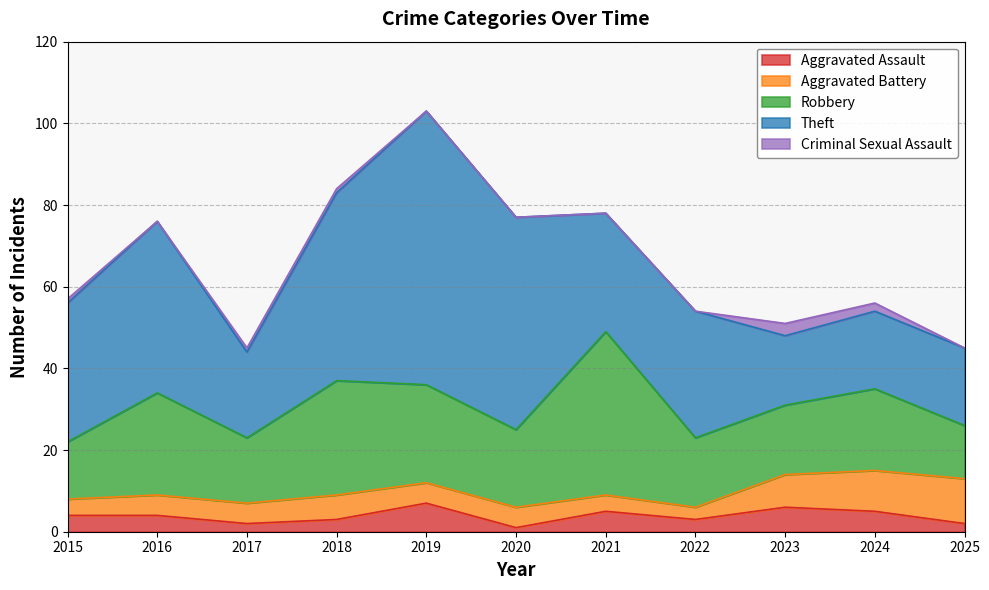

In Criminal Sexual Assault, how many points are lower than both neighbors (excluding endpoints)?

1